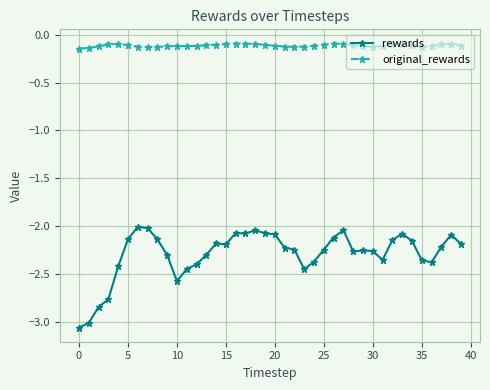

What is the sum of all rewards values?

-91.7